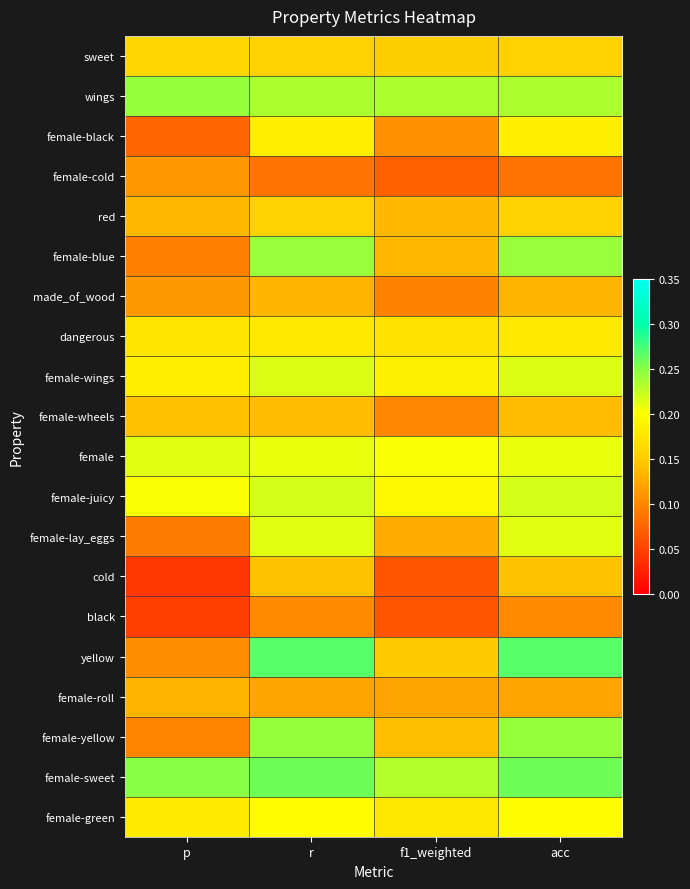

What is the difference between the highest and lowest values at p?

0.2